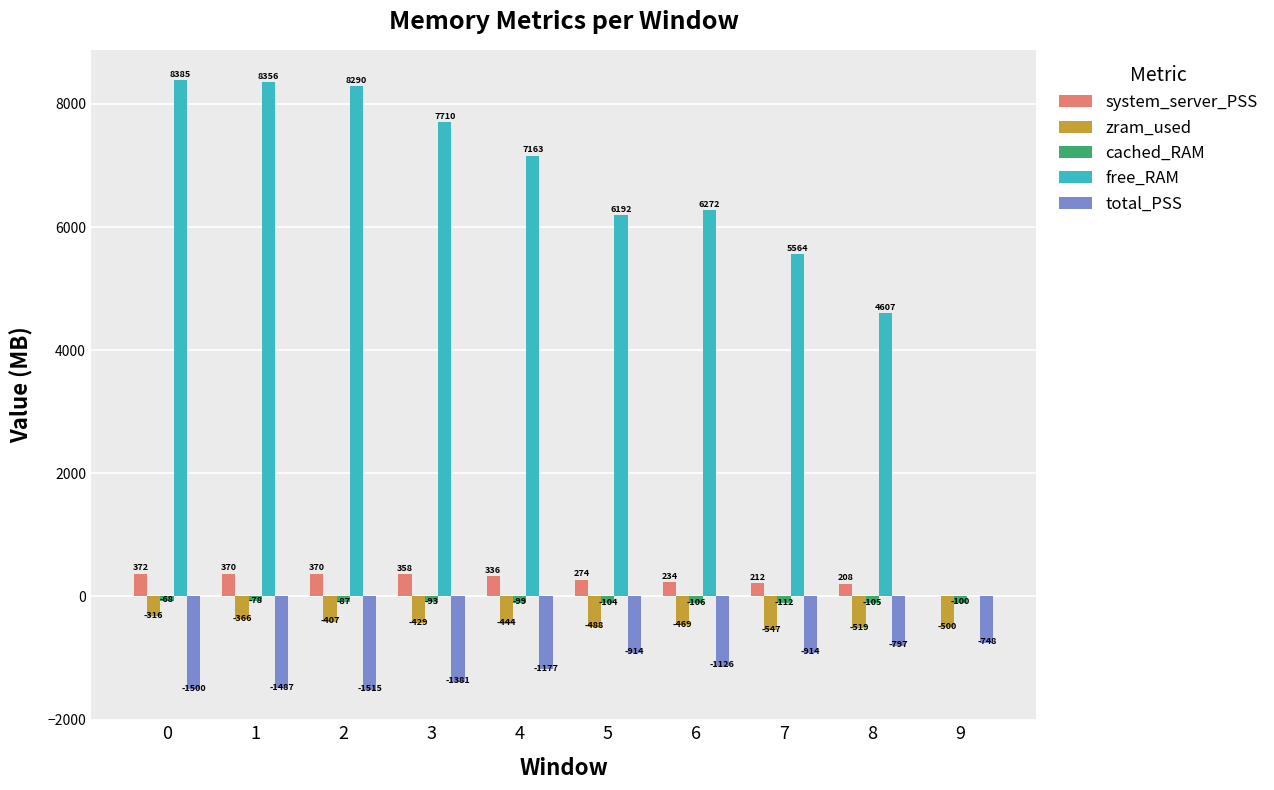

What is the maximum value shown in the chart?

8384.7